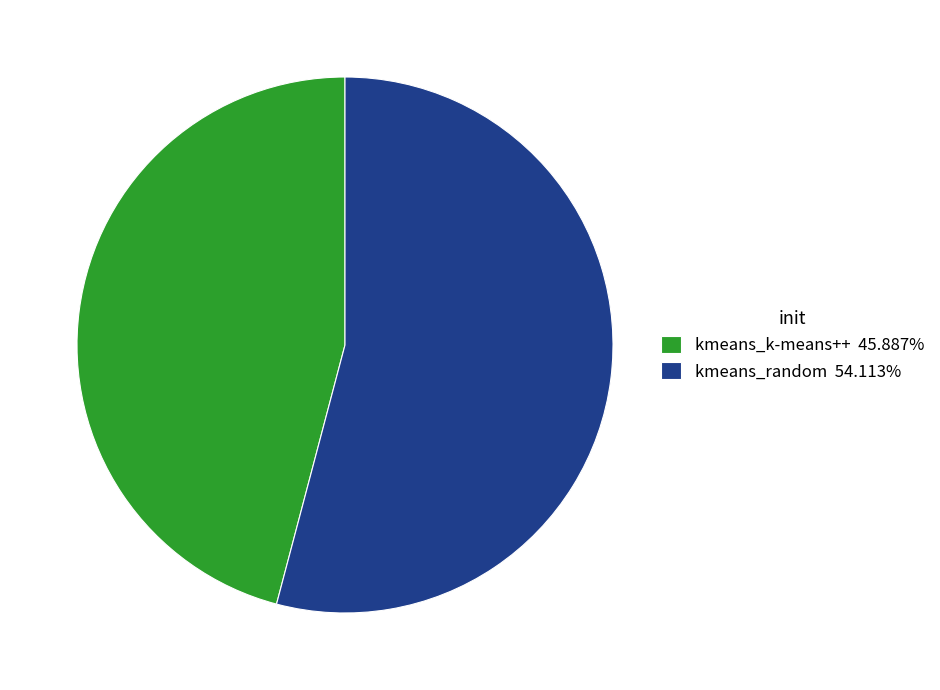

Which slice represents more than half of the pie?

kmeans_random